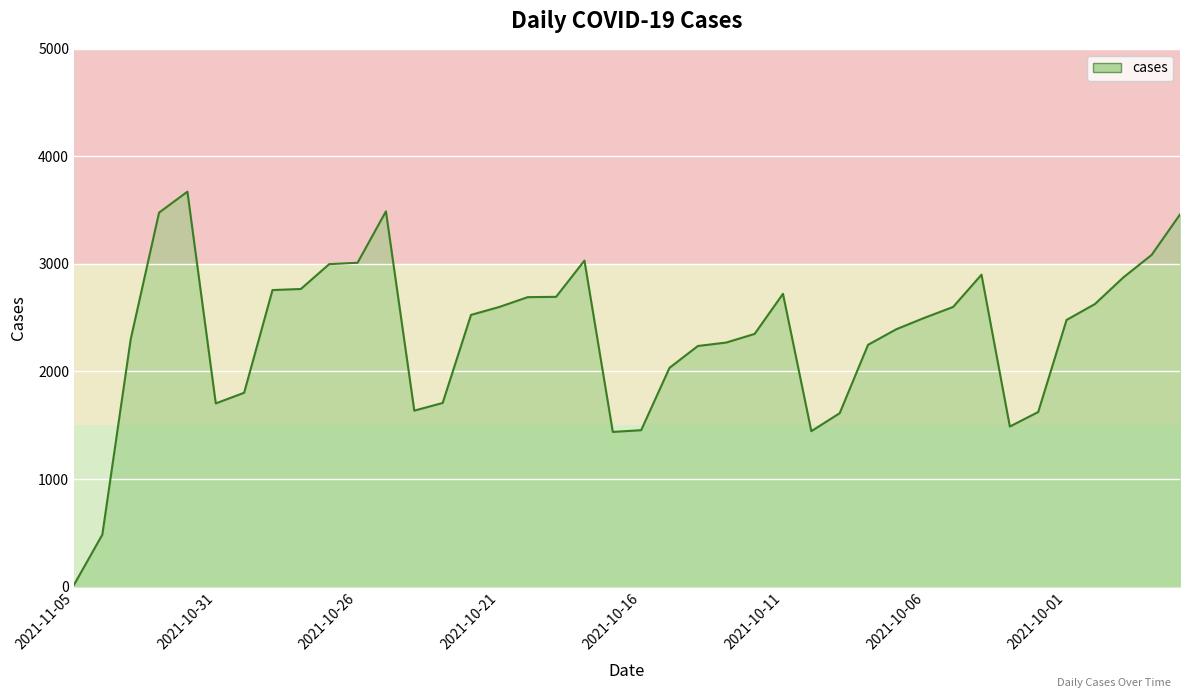

What is the maximum value shown in the chart?

3672